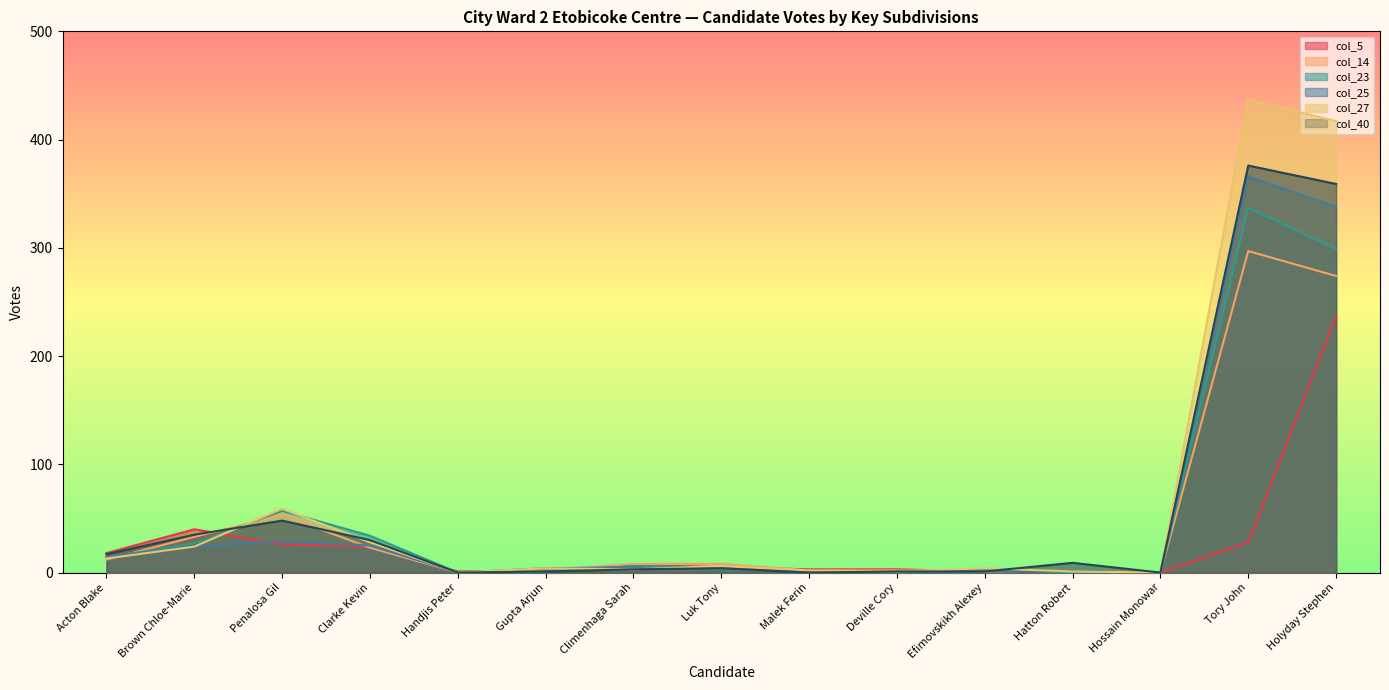

What is the total value across all series at Luk Tony?

31